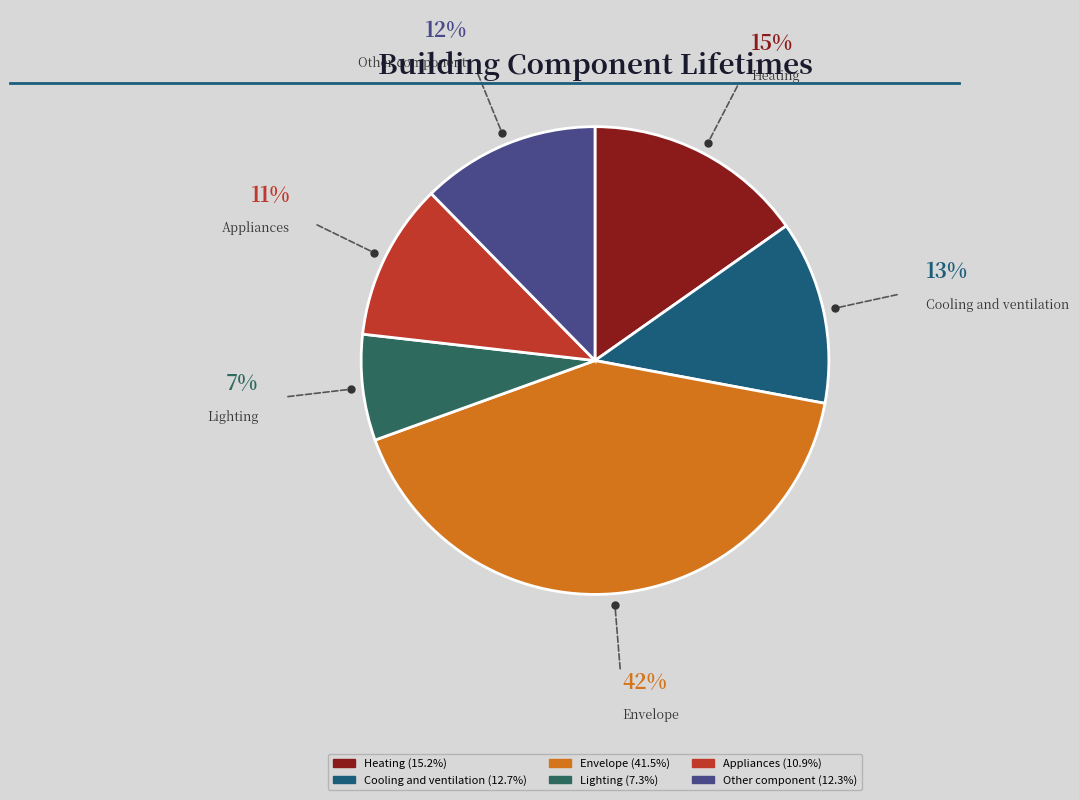

Which slice is the smallest?

lighting